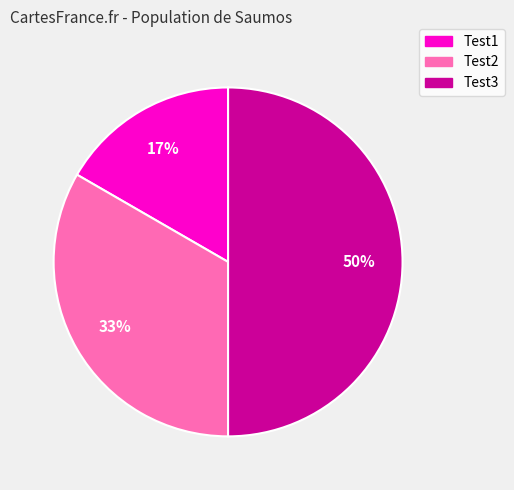

To the nearest percent, what portion does Test3 represent?

50%